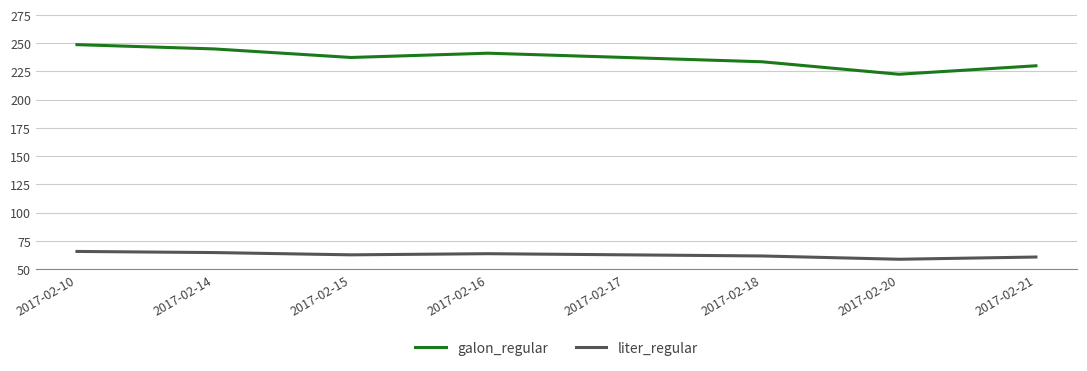

What is the total value across all series at 2017-02-16?

304.8